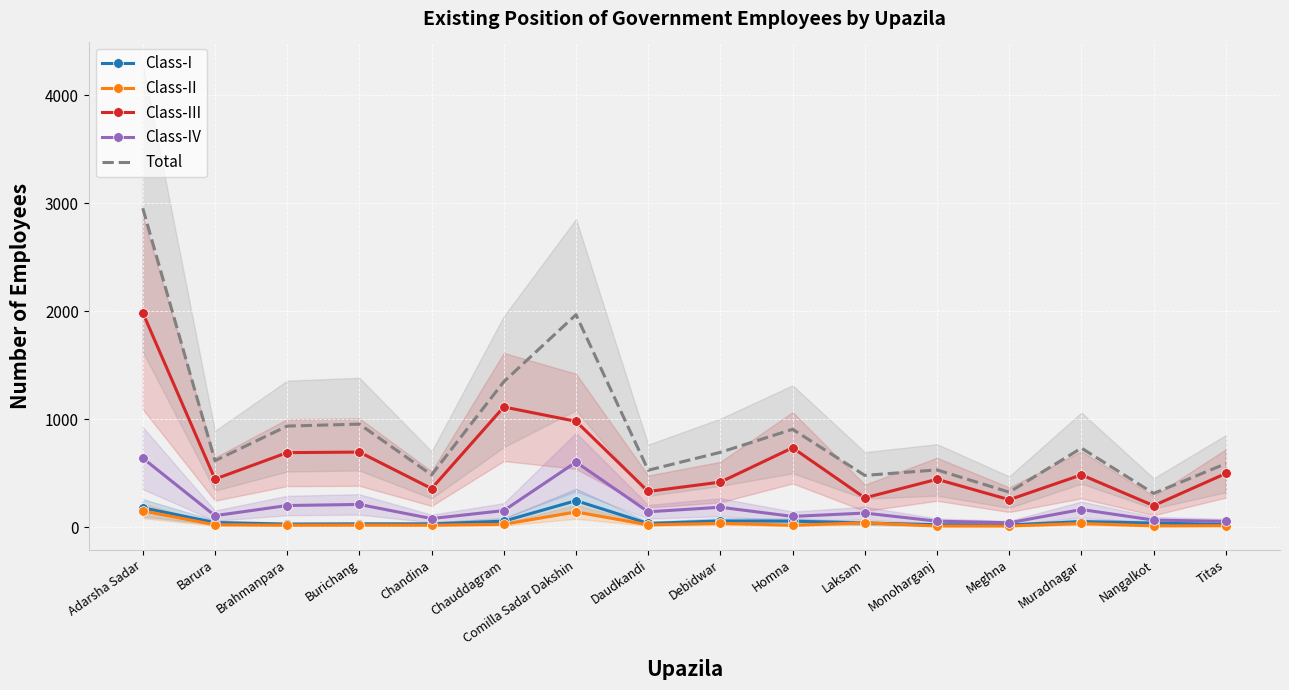

What is the average value of the Class-IV series?

182